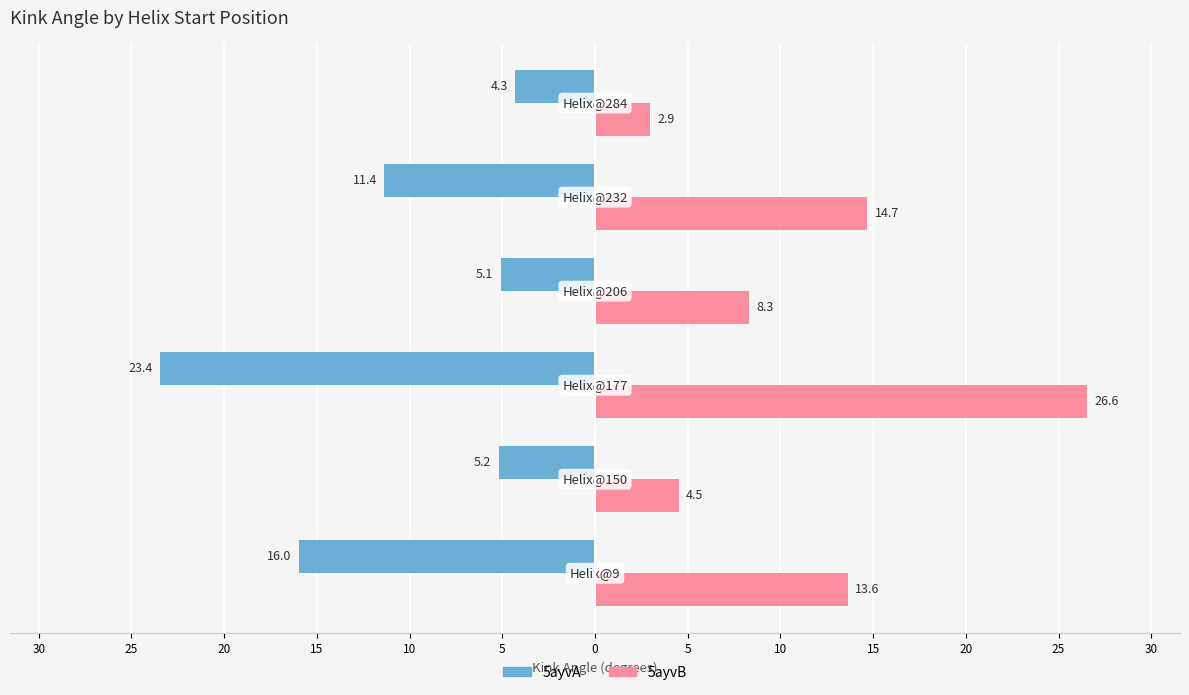

What are all the series names shown in the legend?

5ayvA, 5ayvB